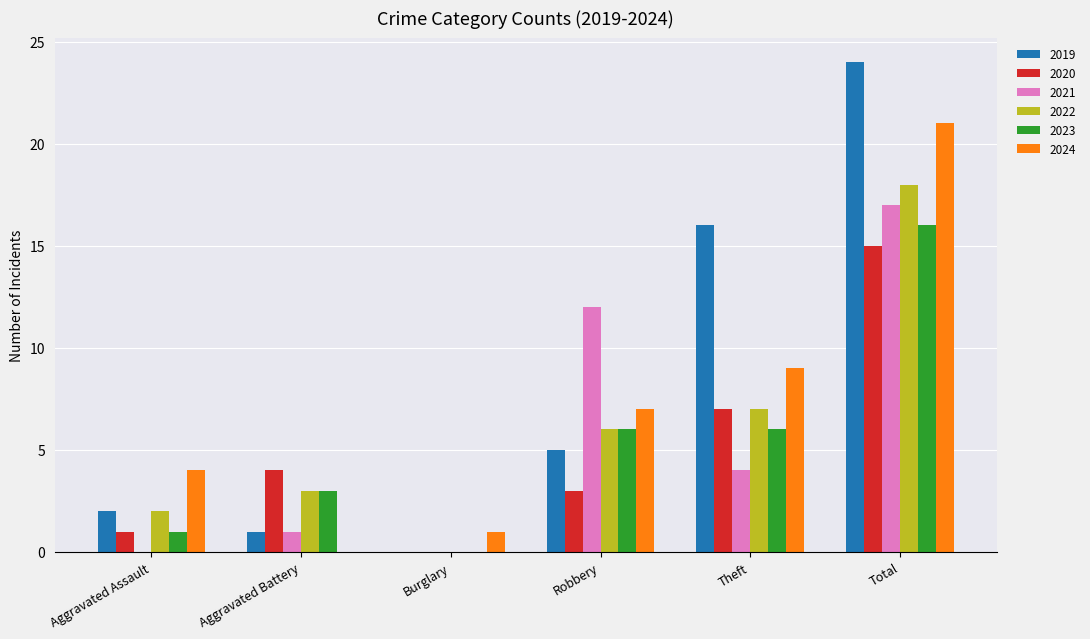

At which category is the sum across all series the highest?

Total